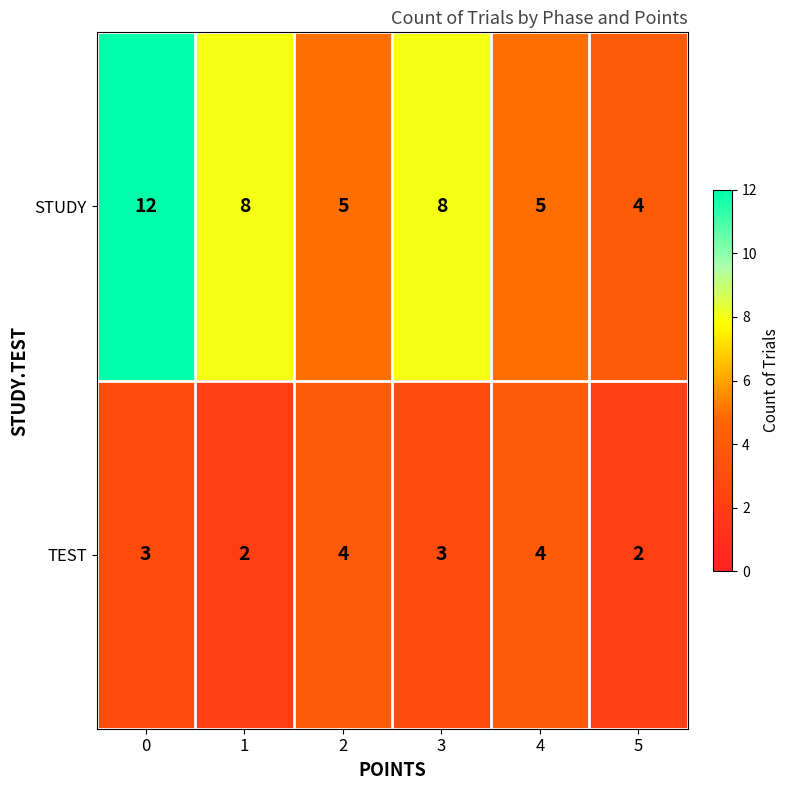

Which series has the largest total across all categories?

STUDY